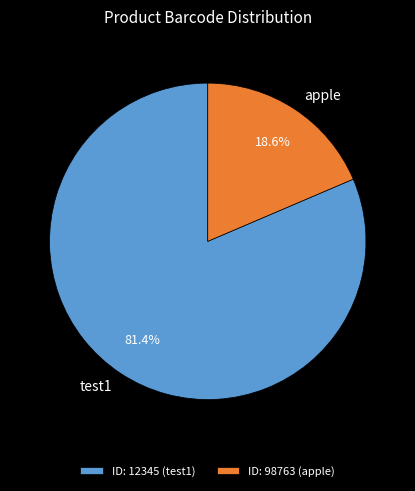

How many segments does this pie chart have?

2